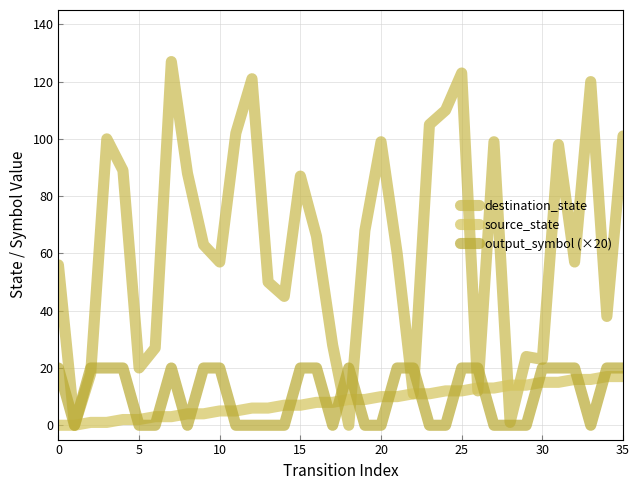

After their last crossing, which series has the higher values: output_symbol (×20) or source_state?

output_symbol (×20)